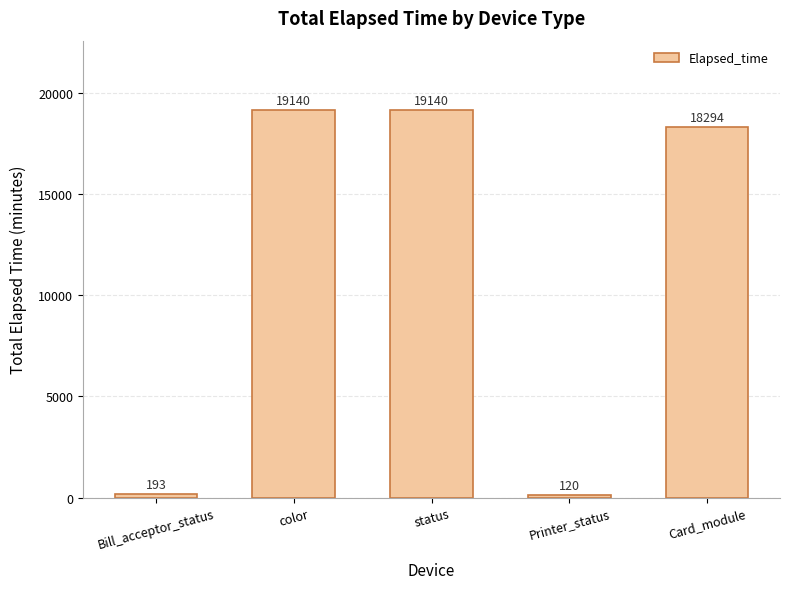

What is the change in value from Bill_acceptor_status to Printer_status?

-73